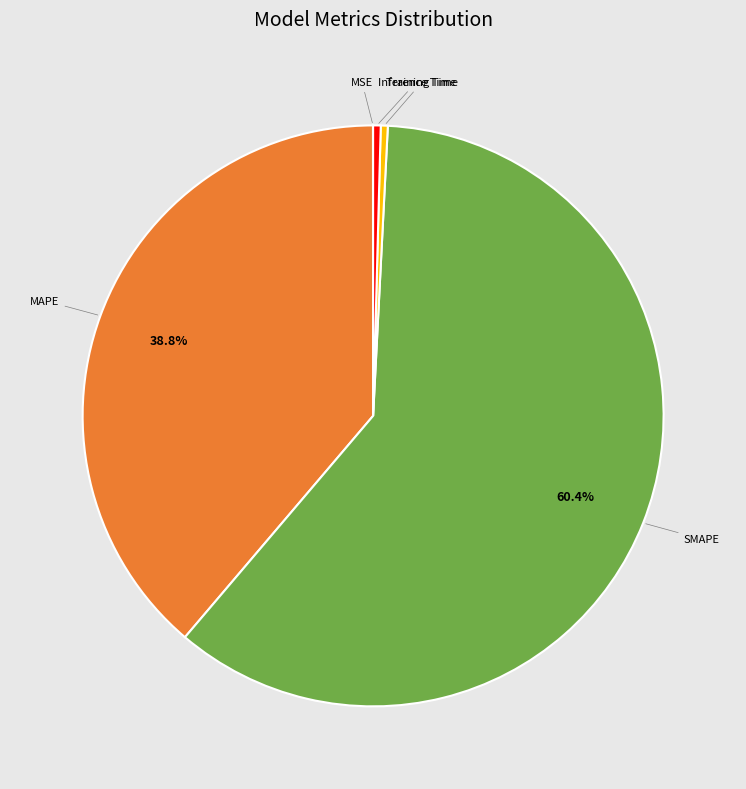

Is there any slice that represents more than half of the pie?

Yes